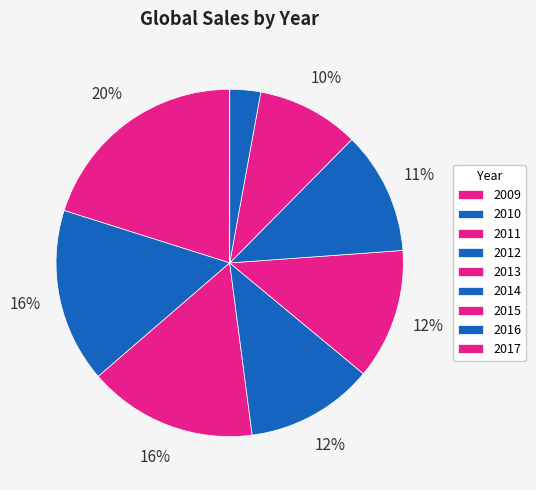

Rank the categories by value from lowest to highest.

2017, 2016, 2015, 2014, 2012, 2013, 2011, 2010, 2009